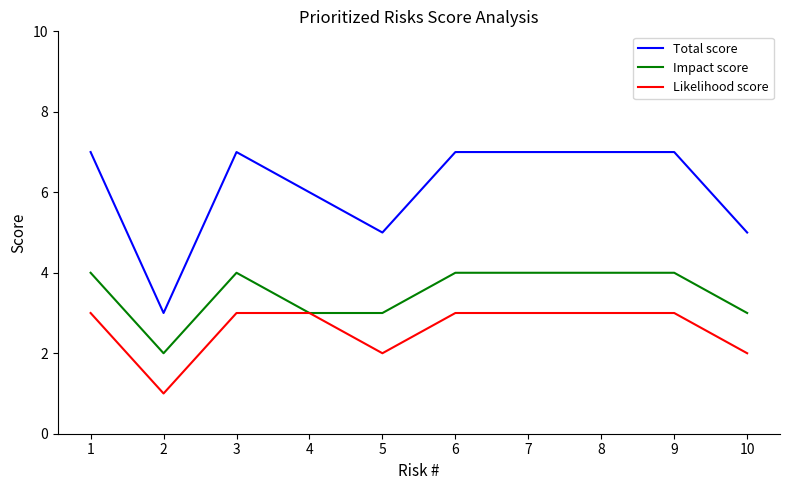

How many lines are shown in the chart?

3